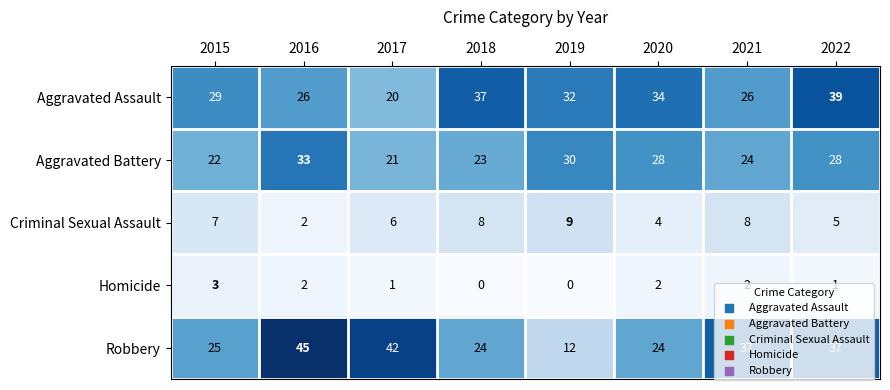

Where does the Aggravated Assault series first go above 32?

2018